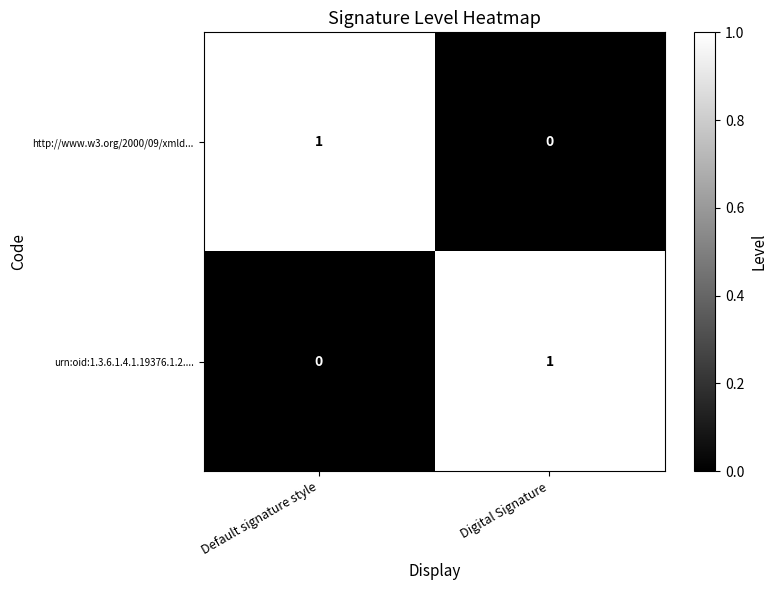

Reading left to right, list all the values displayed in this chart.

http://www.w3.org/2000/09/xmld...: Default signature style=1	Digital Signature=0
urn:oid:1.3.6.1.4.1.19376.1.2....: Default signature style=0	Digital Signature=1